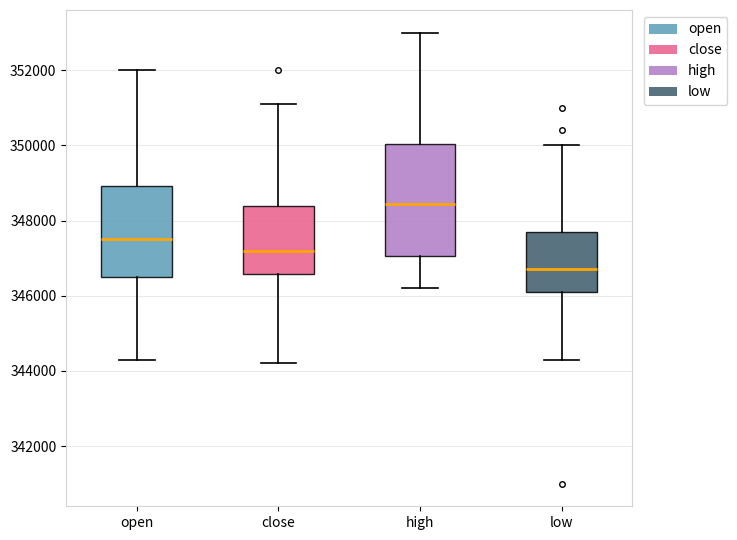

Reading left to right, read every box against the y-axis: the position of its median line, the range the box covers, and the ends of its whiskers. The values are not printed on the chart, so give them approximately, as read against the axis.

open: median 347600, box 346600 to 349000, whiskers 344400 to 352000
close: median 347200, box 346600 to 348400, whiskers 344200 to 351200
high: median 348400, box 347000 to 350000, whiskers 346200 to 353000
low: median 346800, box 346200 to 347800, whiskers 344400 to 350000